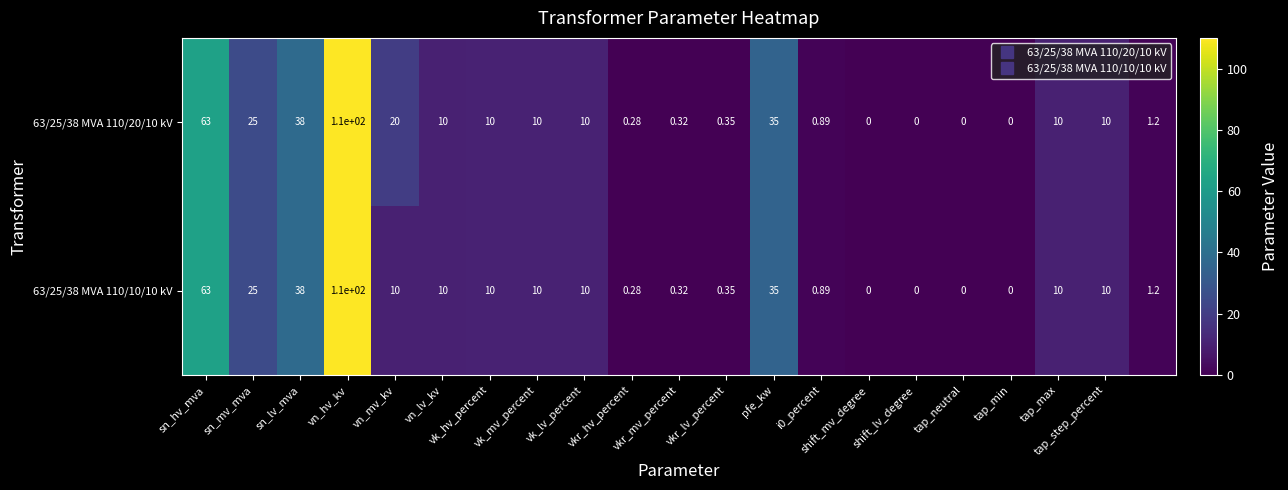

How many positive values does the 63/25/38 MVA 110/20/10 kV series have?

17